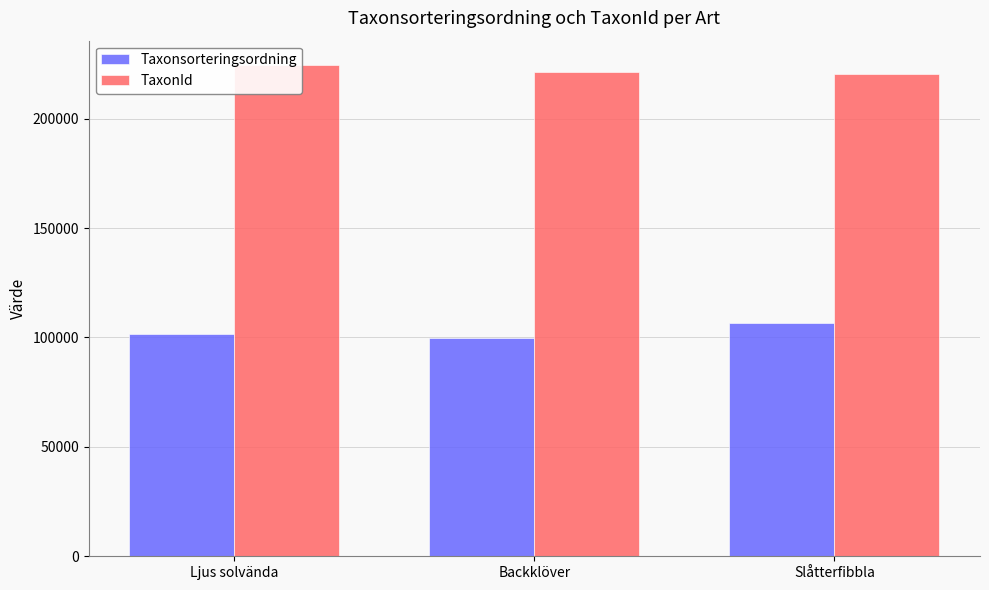

What is the label of the 3rd bar from the left?

Slåtterfibbla